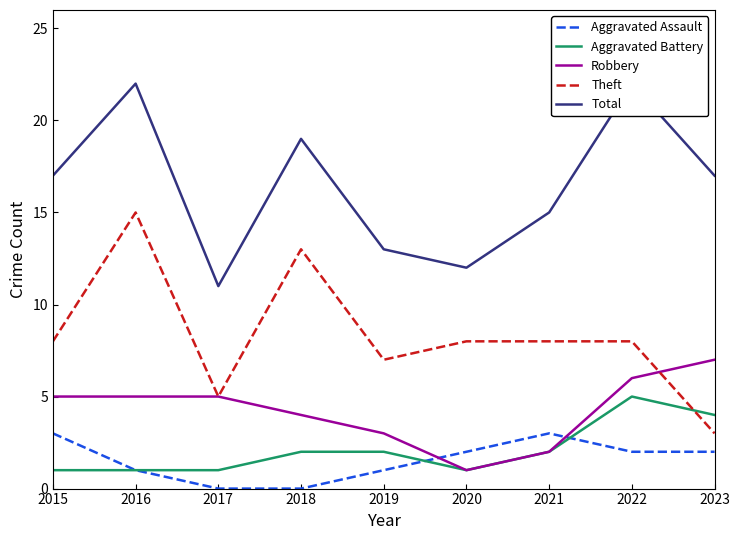

What is the value of the Robbery point at the 6th from the left?

1